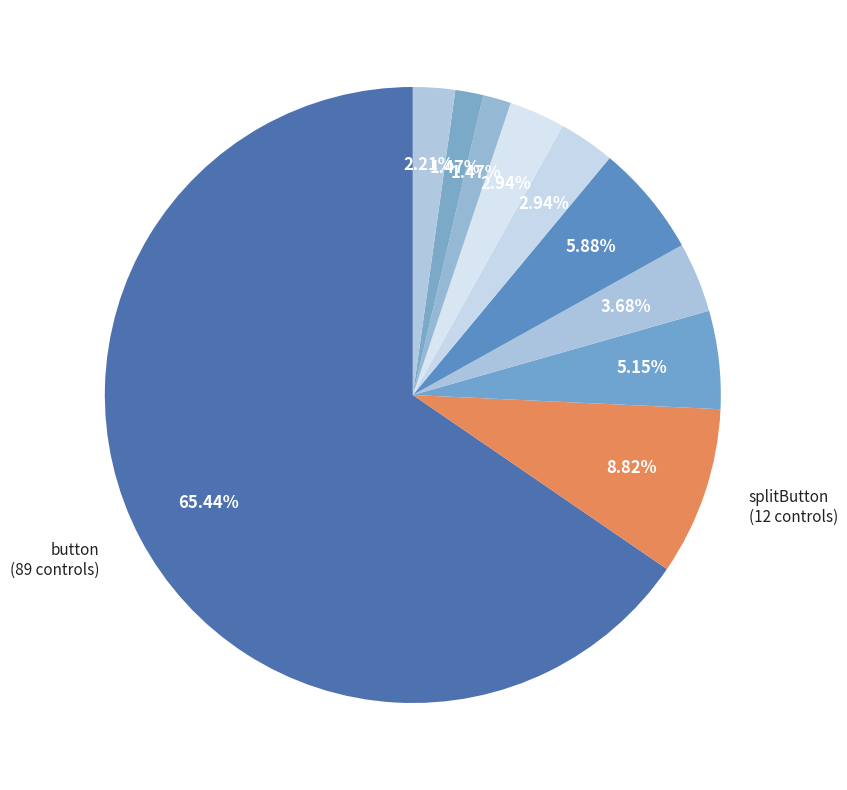

How many slices are in this pie chart?

10